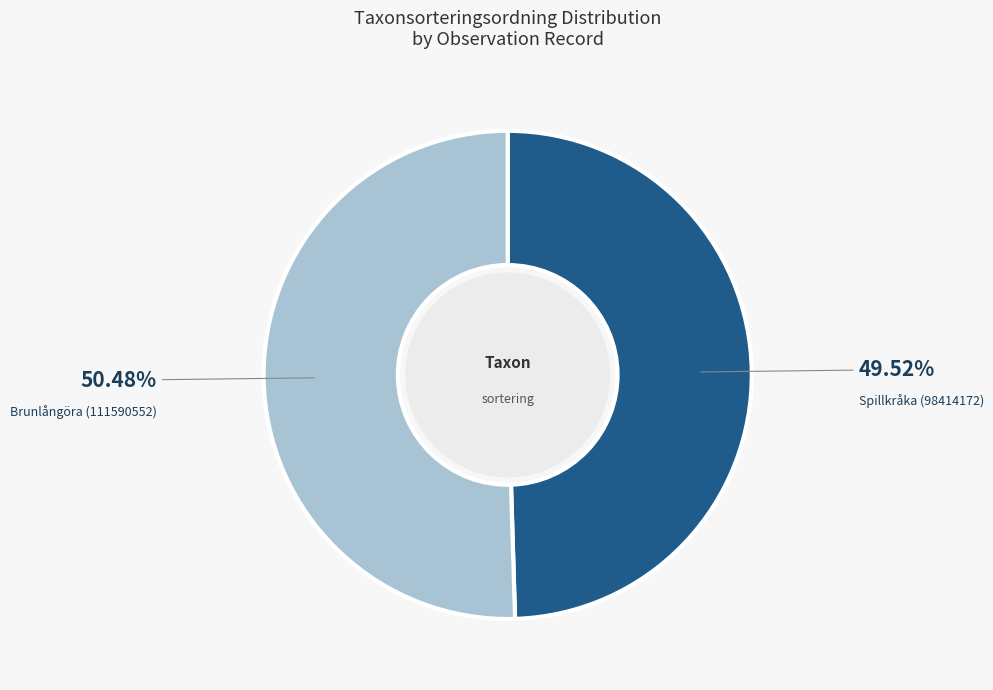

Is there a majority slice in this chart?

Yes